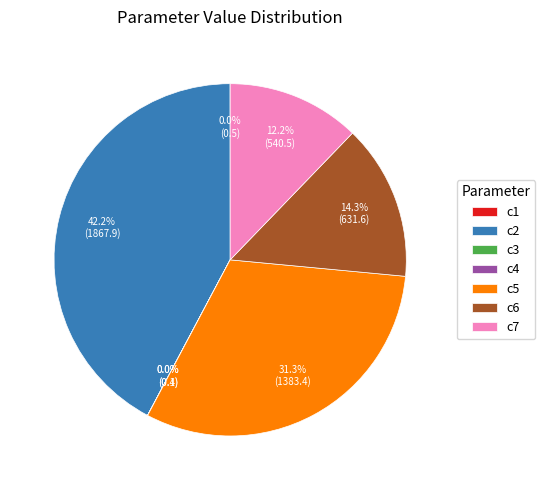

Is there a majority slice in this chart?

No